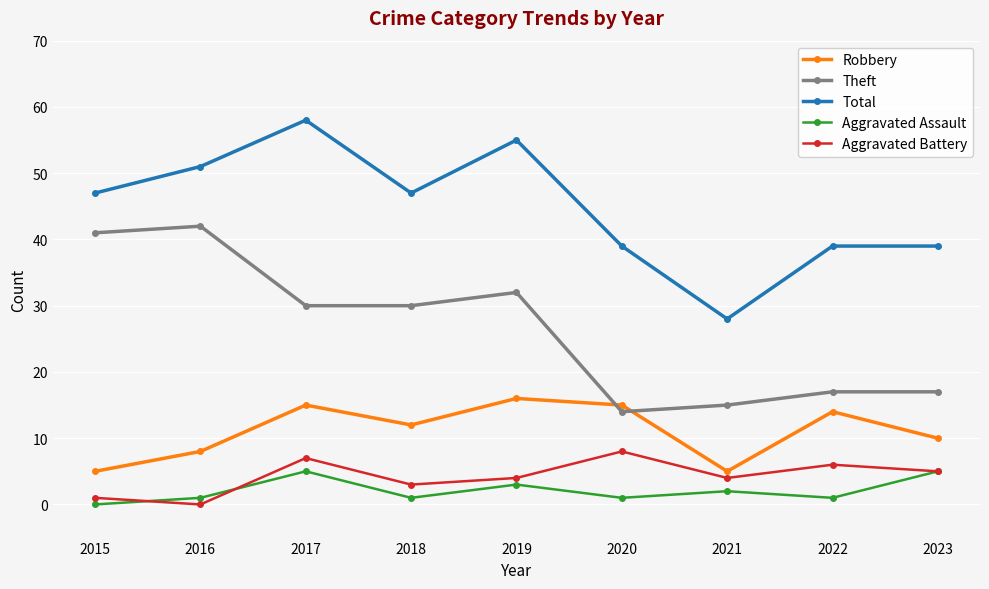

What is the maximum value for Aggravated Assault?

5